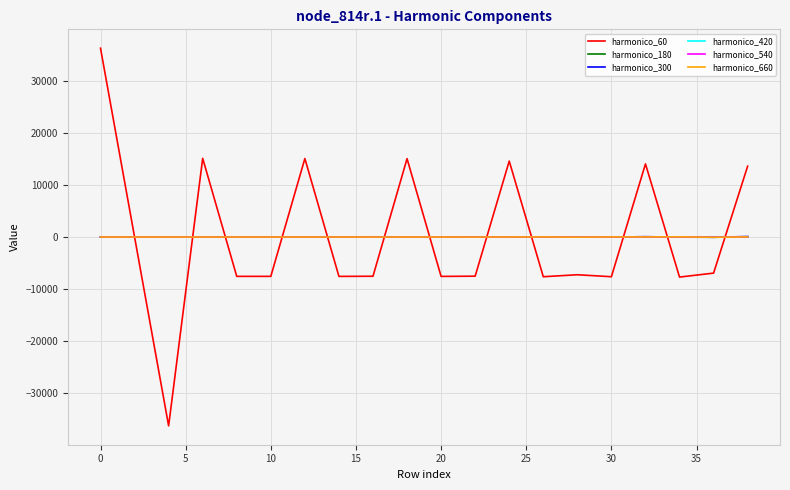

What is the lowest value of the harmonico_60 series?

-36224.7